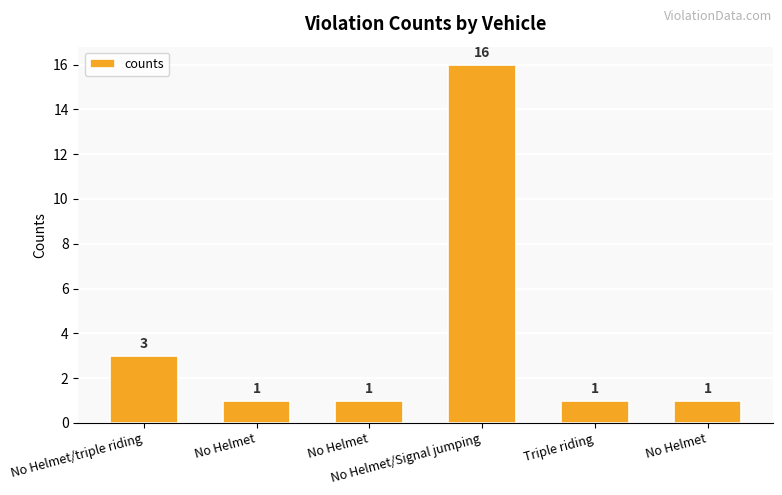

How many bars are there in total?

6